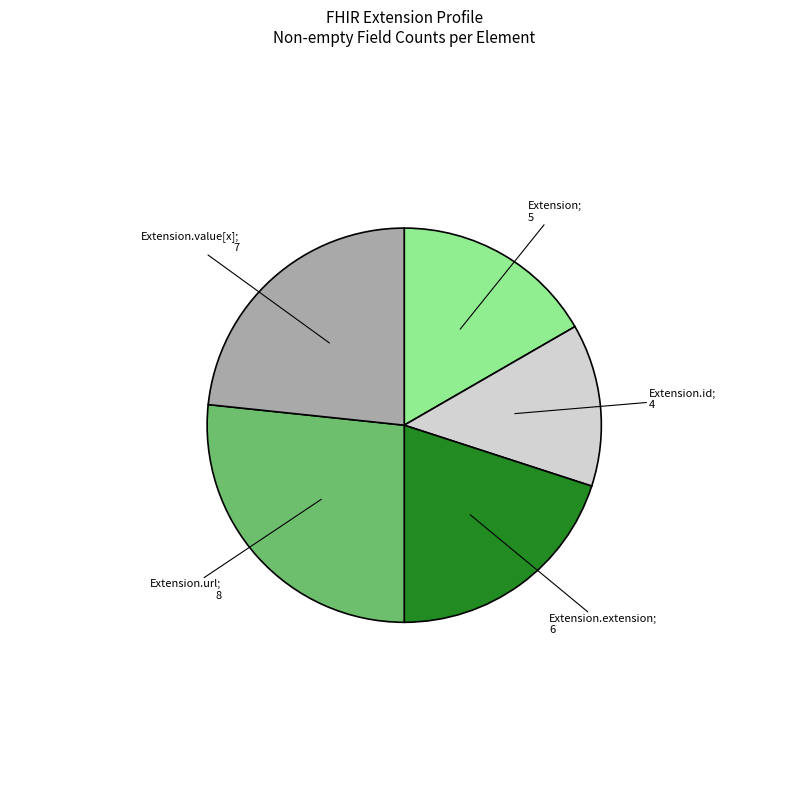

Does any single category account for the majority?

No